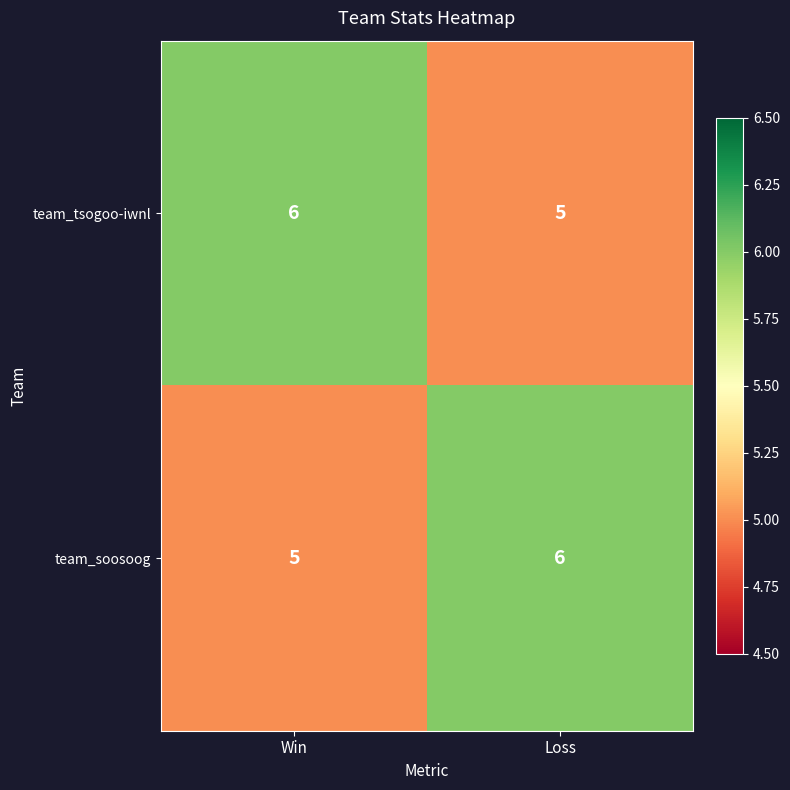

Reading left to right, what are all the values shown in this chart?

team_tsogoo-iwnl: 6	5
team_soosoog: 5	6